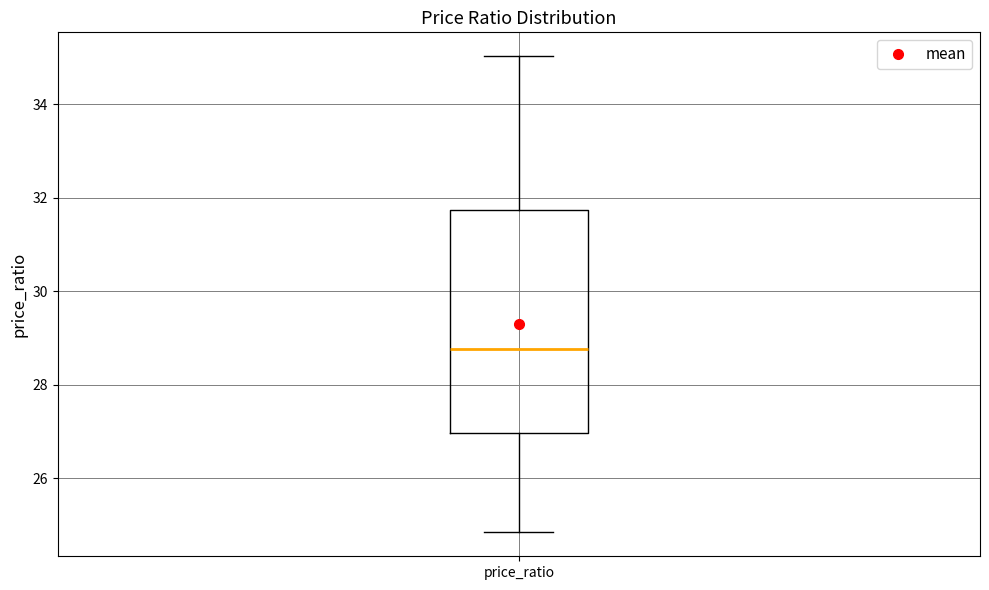

Transcribe this box plot: give where the median line is, the range the box spans, and where the two whiskers end, as read against the y-axis. The values are not printed on the chart, so give them approximately, as read against the axis.

median 28.8, box 27.0 to 31.8, whiskers 24.8 to 35.0